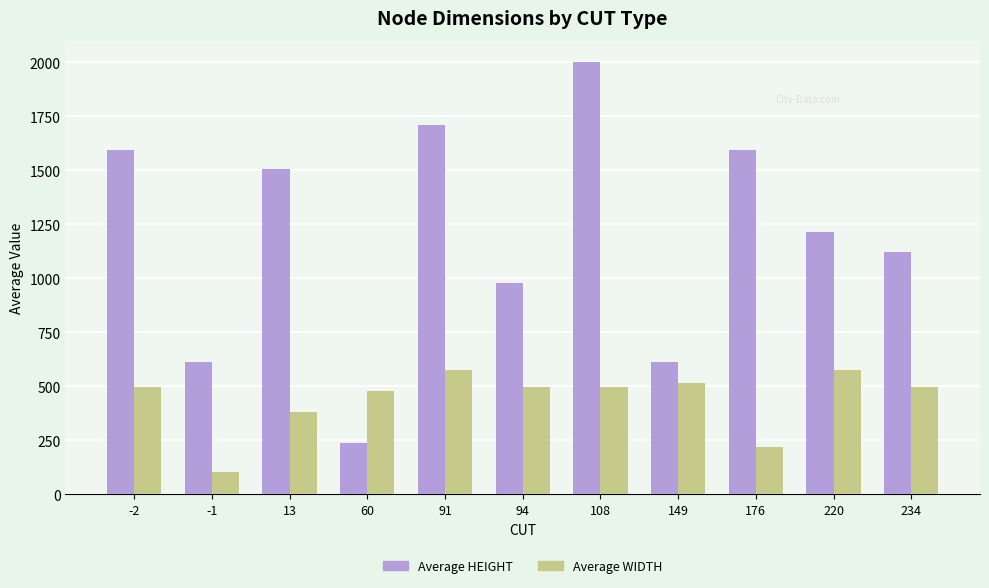

What is the sum of the Average HEIGHT values at 13 and 91?

3218